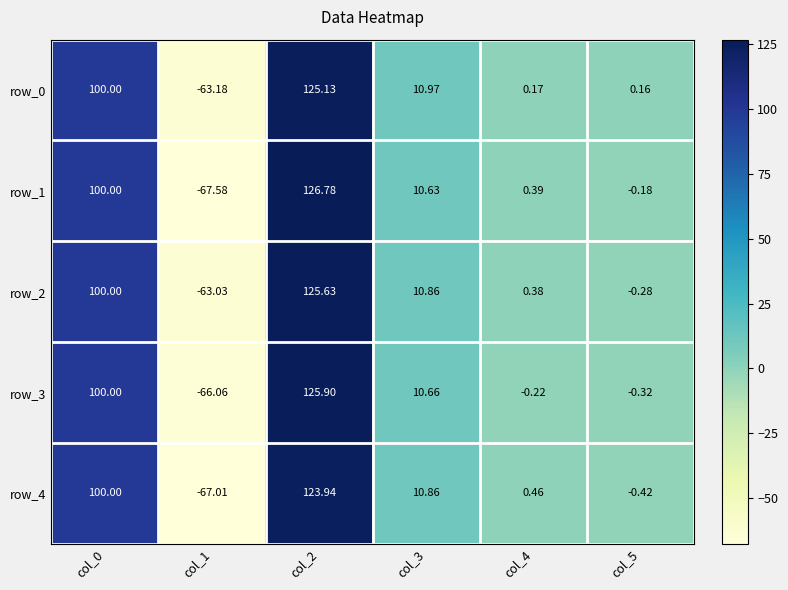

Is it true that row_1 equals -0.2 at col_5?

True